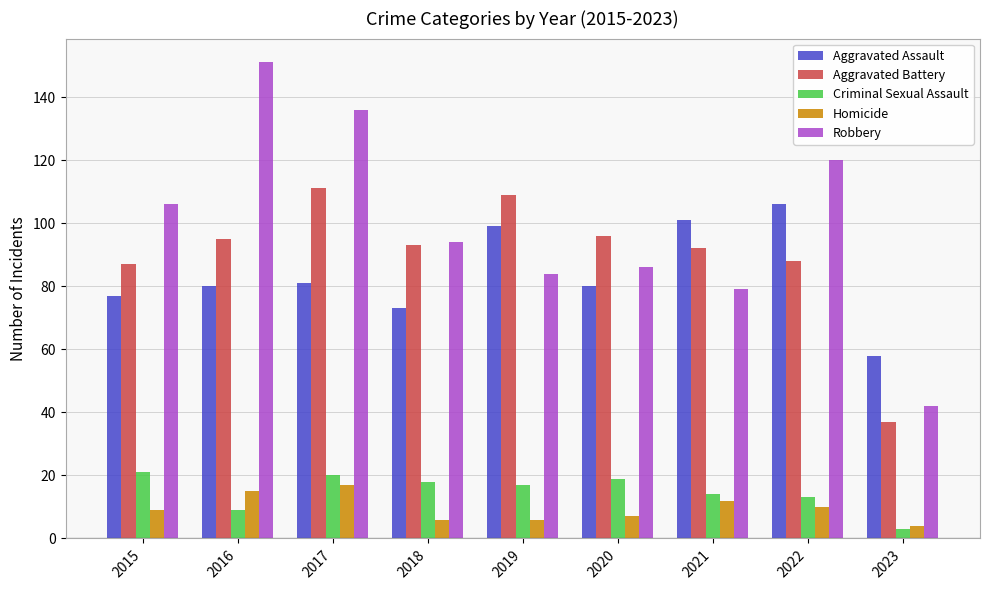

What is the difference between the maximum and minimum values in the Criminal Sexual Assault series?

18